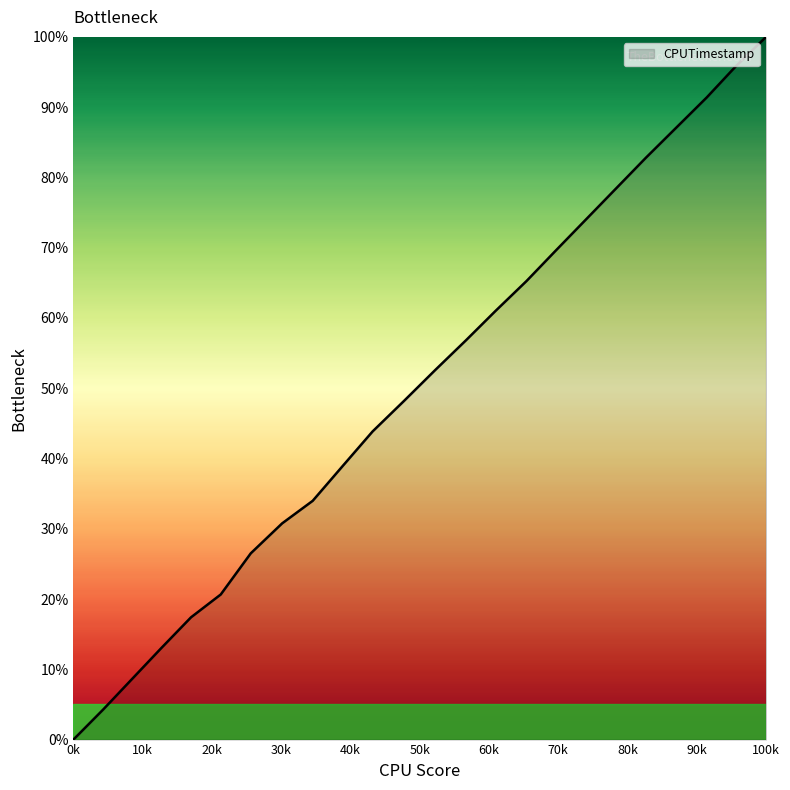

What is the greatest value displayed?

100.0